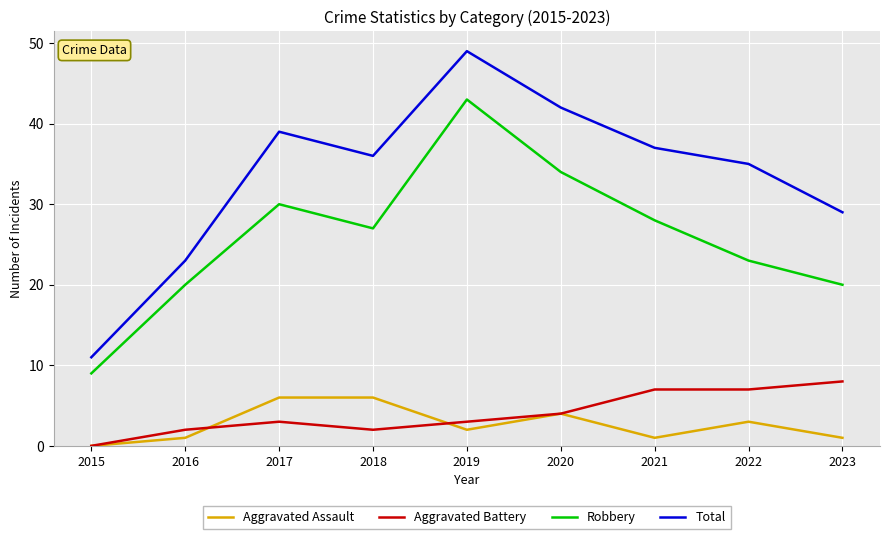

How many Aggravated Battery values are between 2 and 7?

7